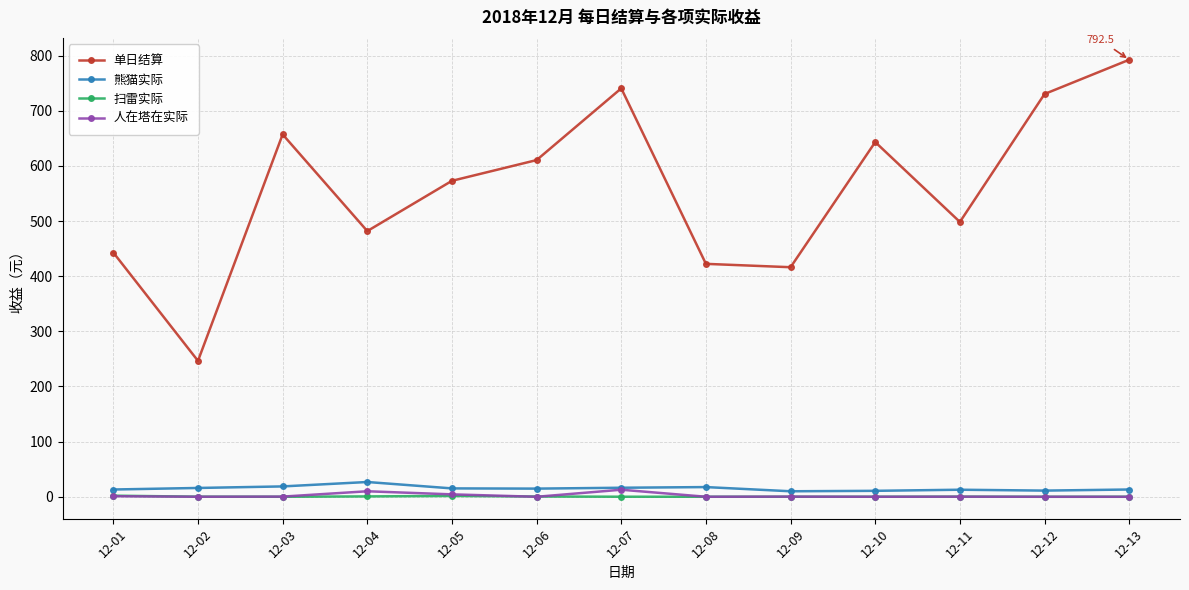

What are all the series names shown in the legend?

单日结算, 熊猫实际, 扫雷实际, 人在塔在实际